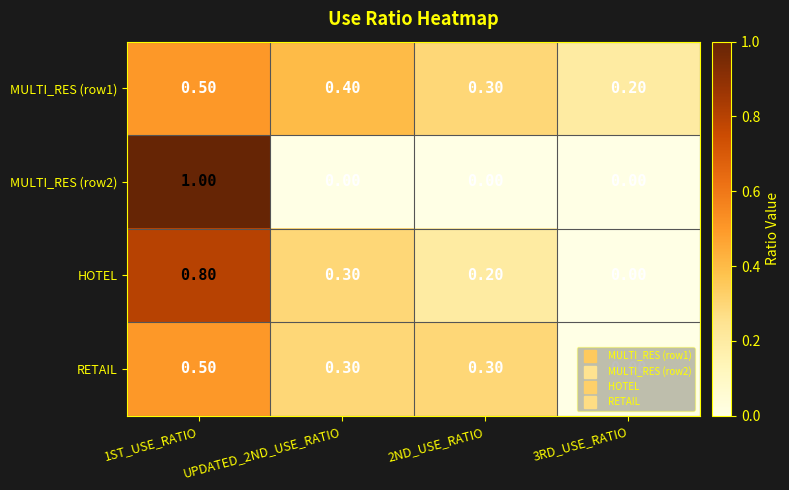

Which series changed the most between 1ST_USE_RATIO and 3RD_USE_RATIO?

MULTI_RES (row2)